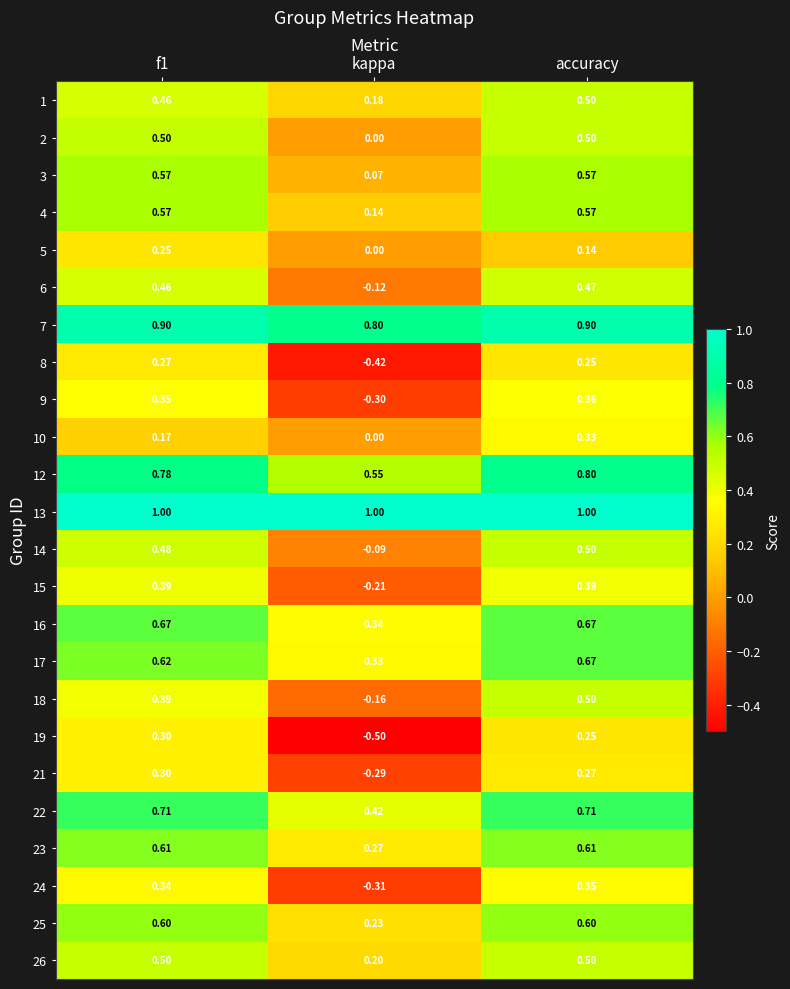

Which category has the lowest value in the 15 series?

kappa